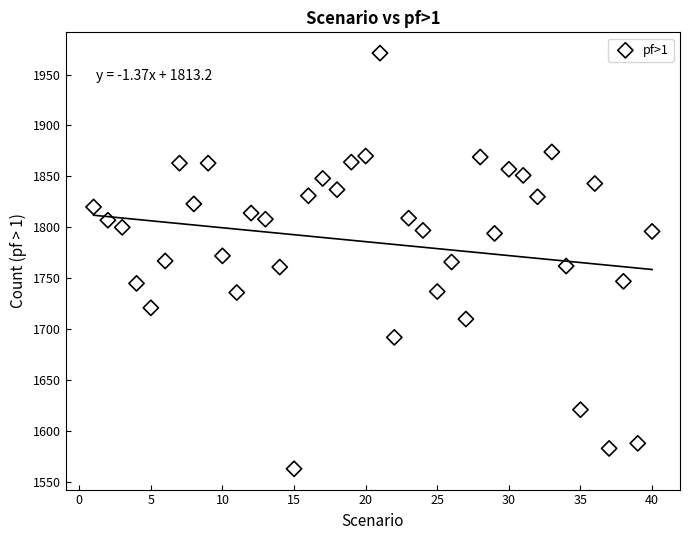

What is the range of Y values (max minus min)?

408